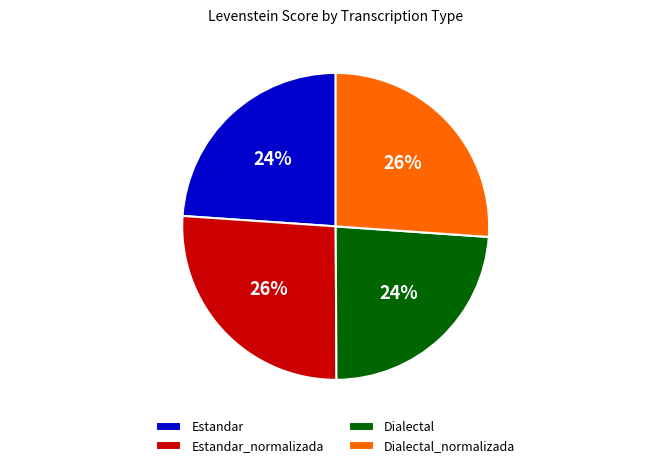

To the nearest percent, what is the average slice percentage?

25%